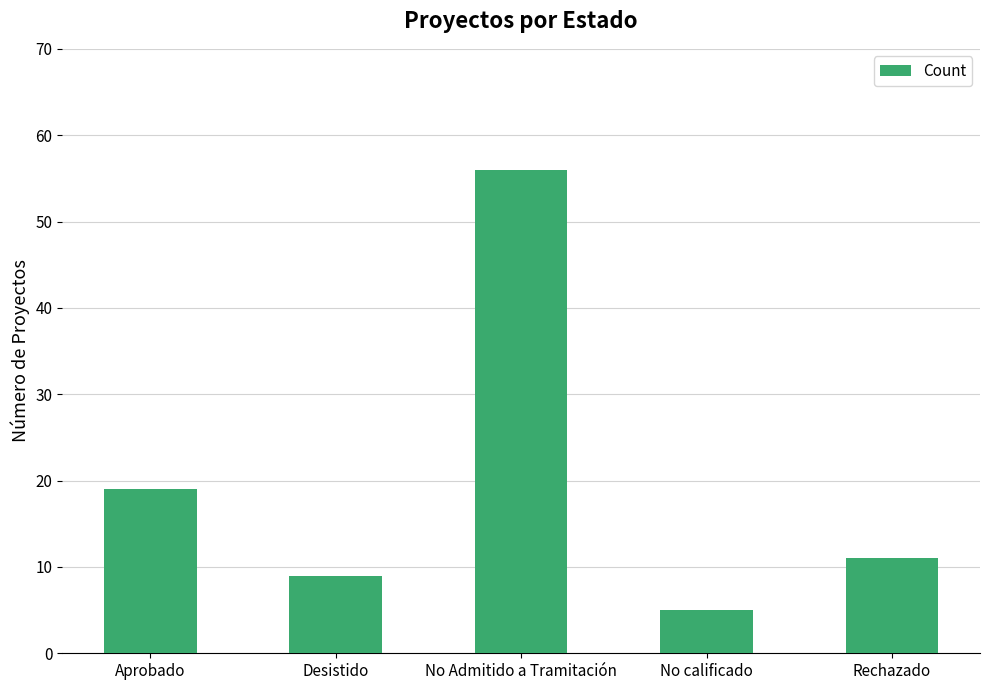

List the labels in order of value, largest first.

No Admitido a Tramitación, Aprobado, Rechazado, Desistido, No calificado